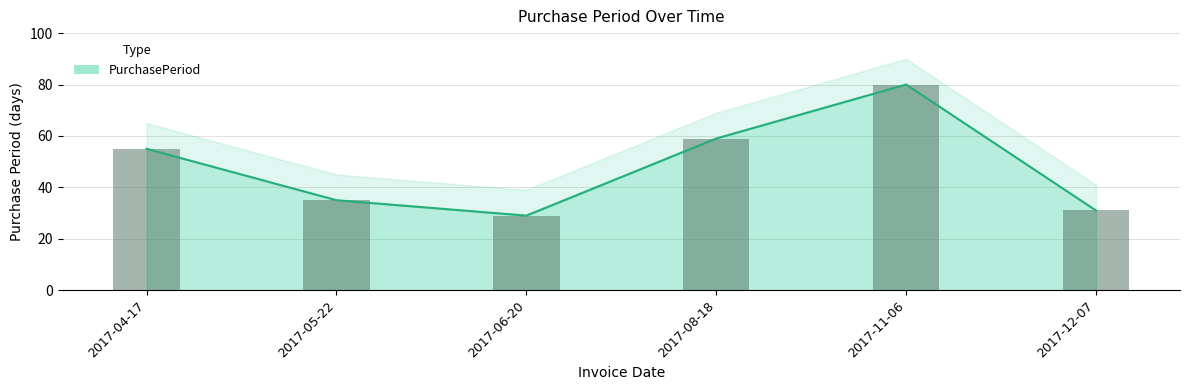

Count the number of data series in this chart.

1